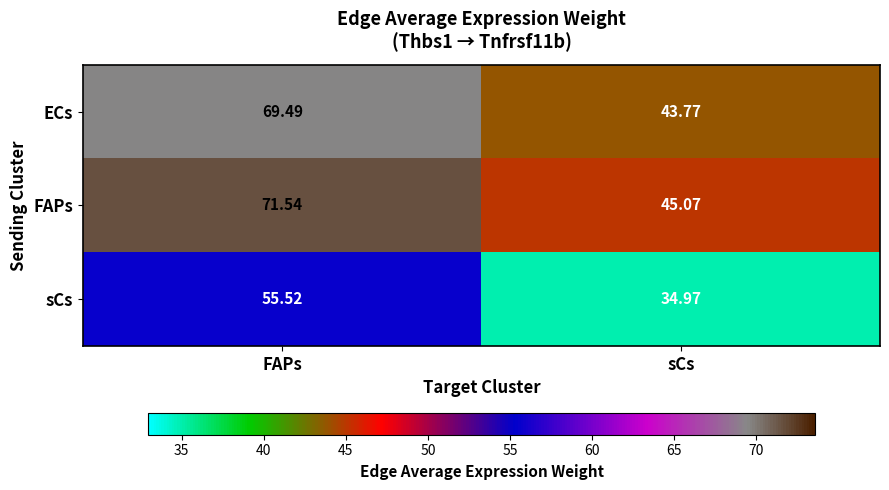

Which series has the largest range (max minus min)?

FAPs